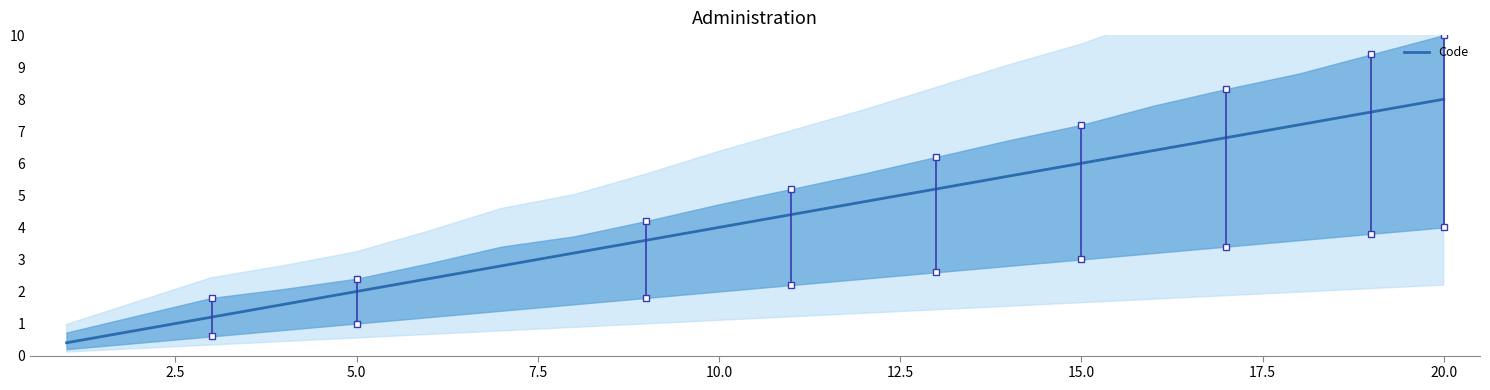

How many data points are less than 4?

8